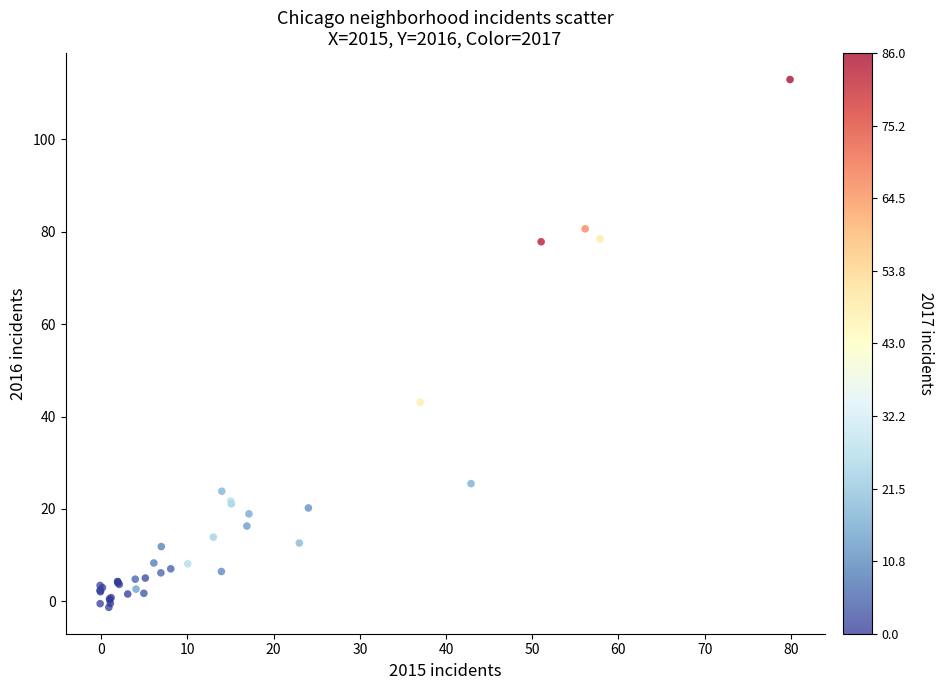

What Y value in the scatter plot is closest to 55?

43.1